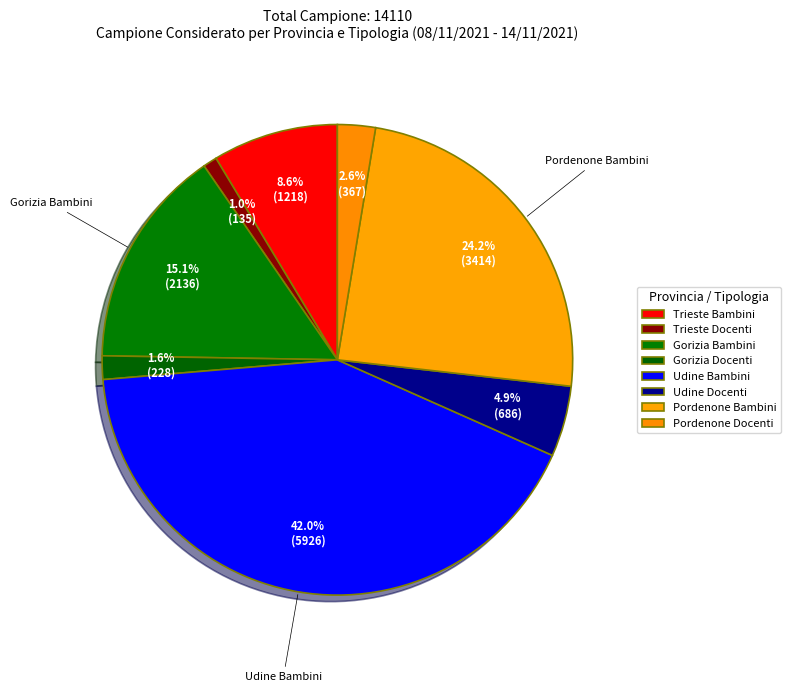

What is the smallest slice in the pie chart?

Trieste Docenti